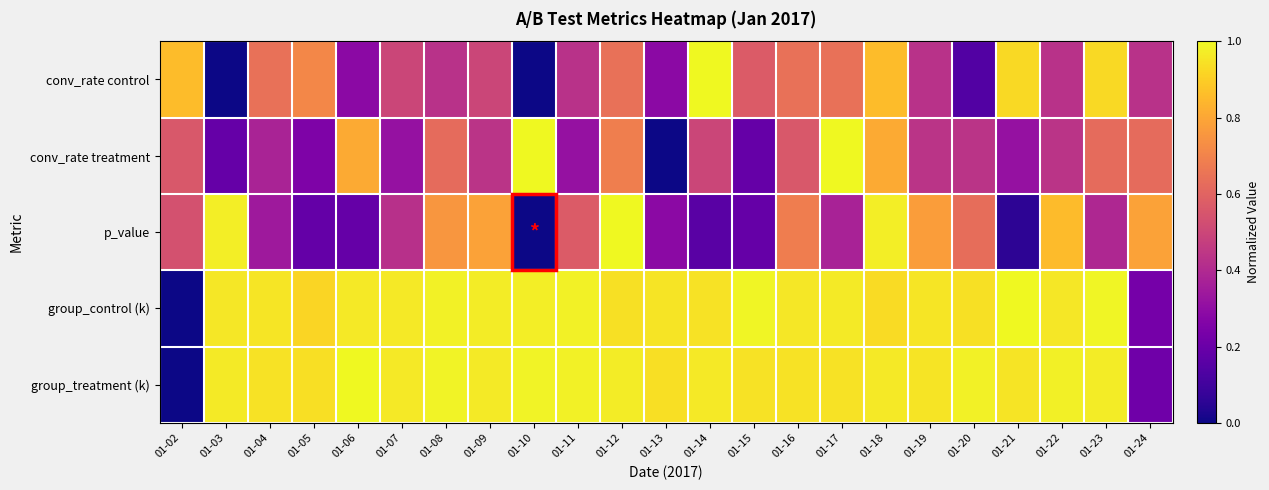

List the series in order of their peak value, lowest first.

conv_rate control, conv_rate treatment, p_value, group_control (k), group_treatment (k)